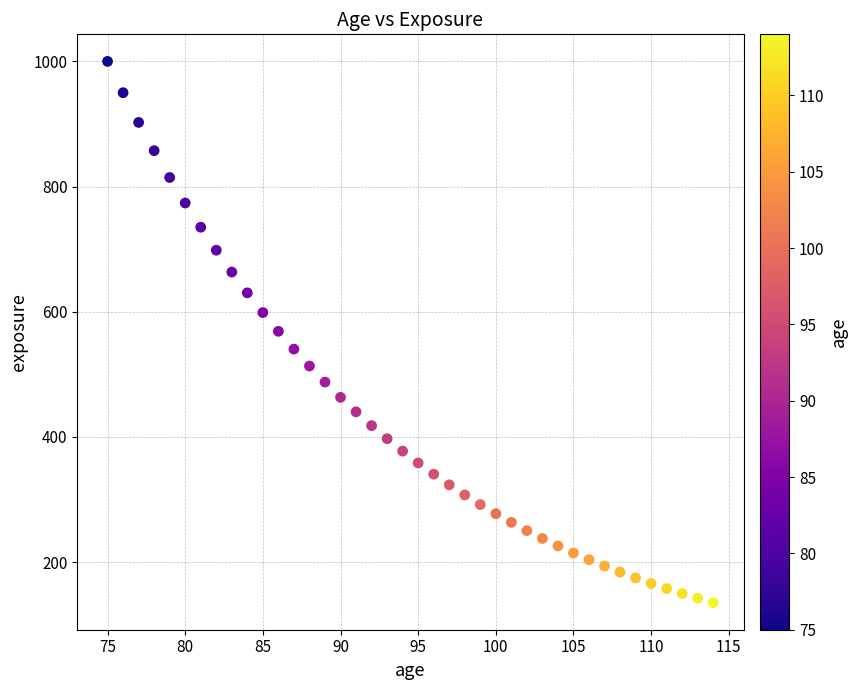

What is the range of X values (max minus min)?

39.0